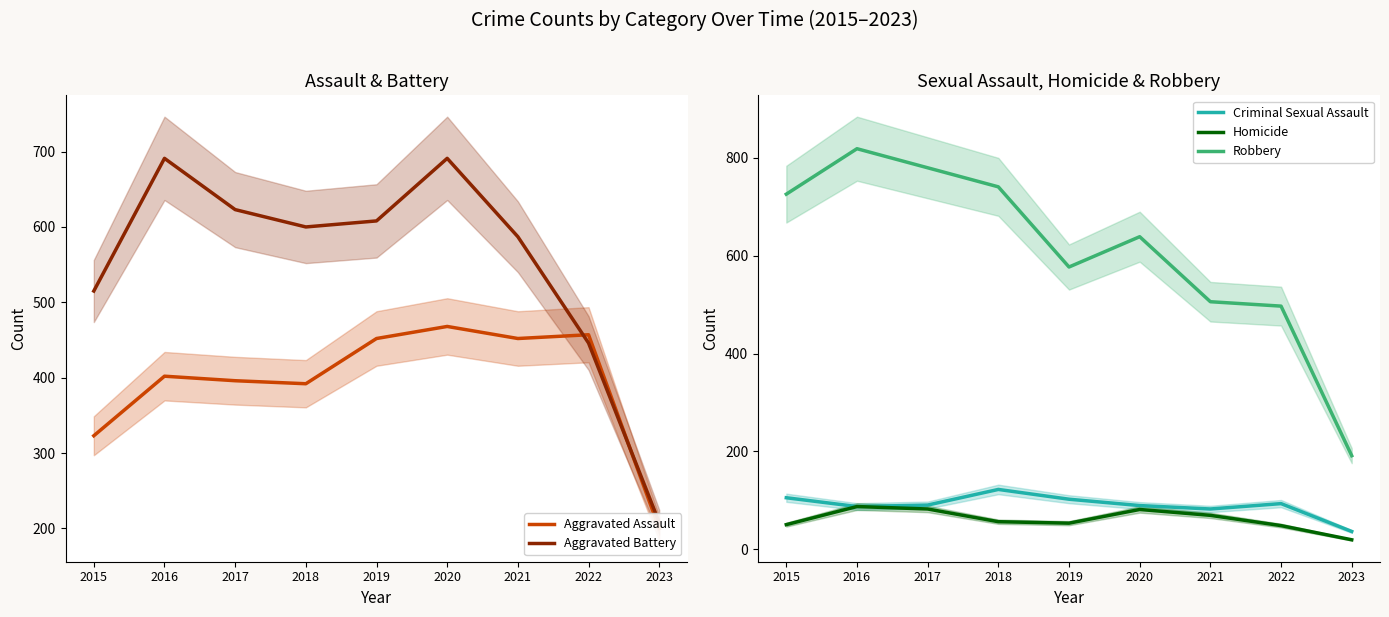

What is the difference between the Aggravated Battery values at 2021 and 2020?

104